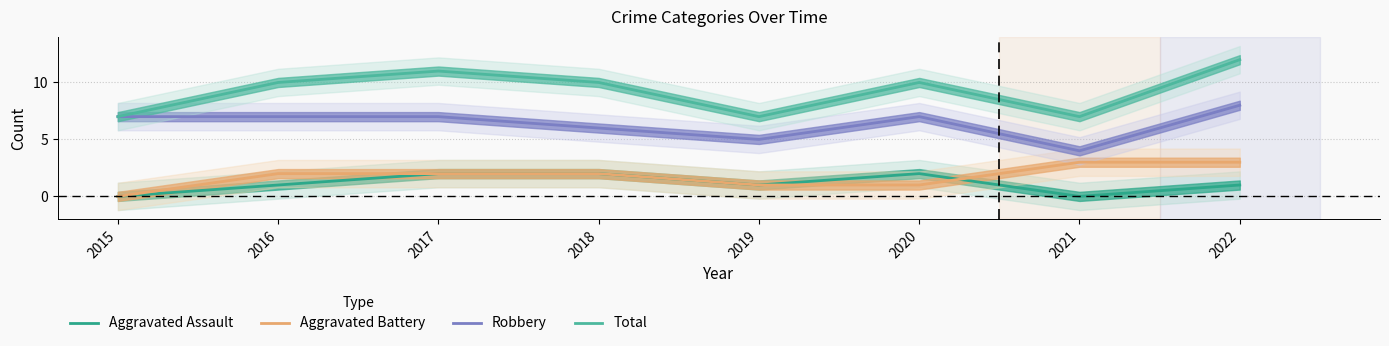

Count the Aggravated Assault values in the range 1 to 2.

6